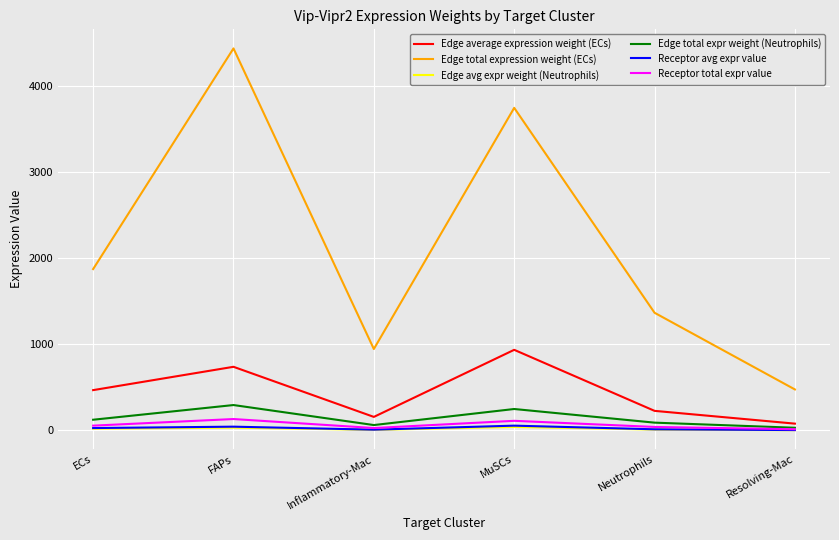

Which series changed the most between MuSCs and Resolving-Mac?

Edge total expression weight (ECs)